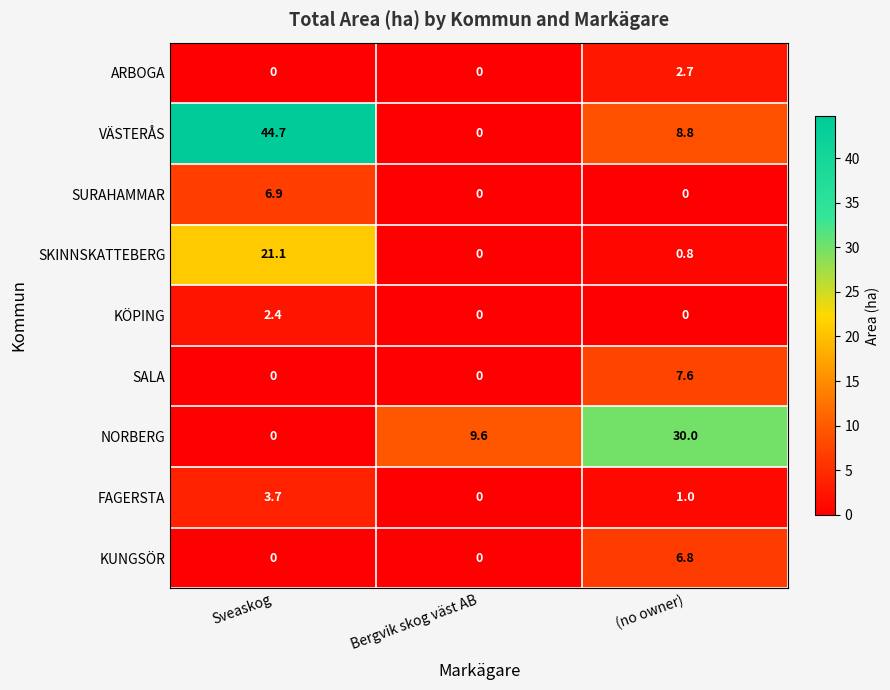

List the series in order of their peak value, lowest first.

KÖPING, ARBOGA, FAGERSTA, KUNGSÖR, SURAHAMMAR, SALA, SKINNSKATTEBERG, NORBERG, VÄSTERÅS